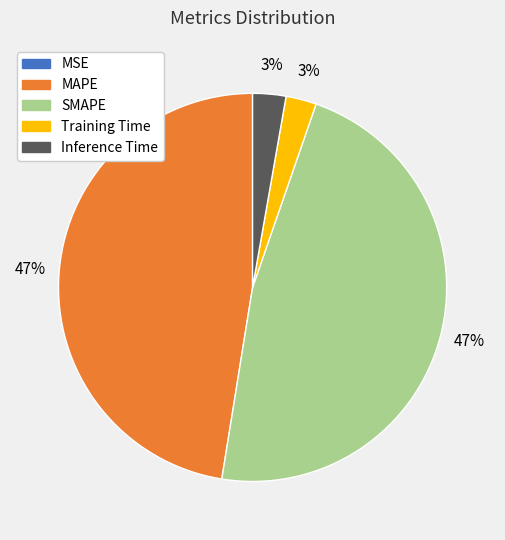

Is Training Time the majority of the pie?

No